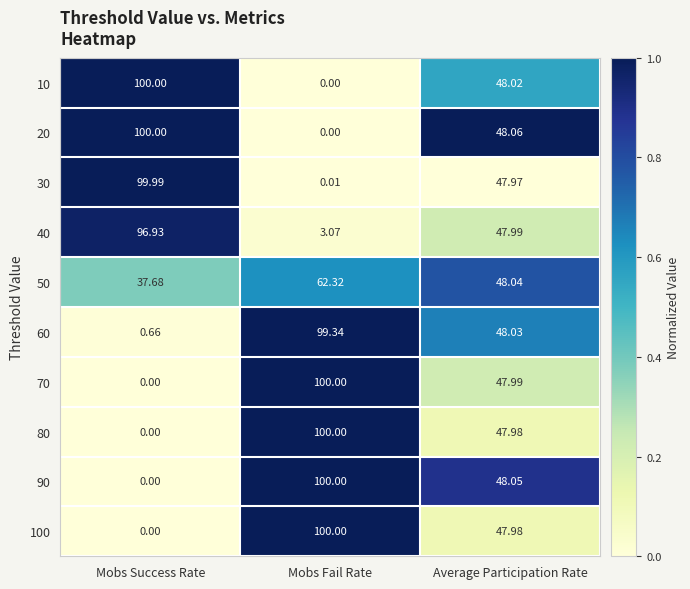

List the labels in order of 30 value, largest first.

Mobs Success Rate, Average Participation Rate, Mobs Fail Rate